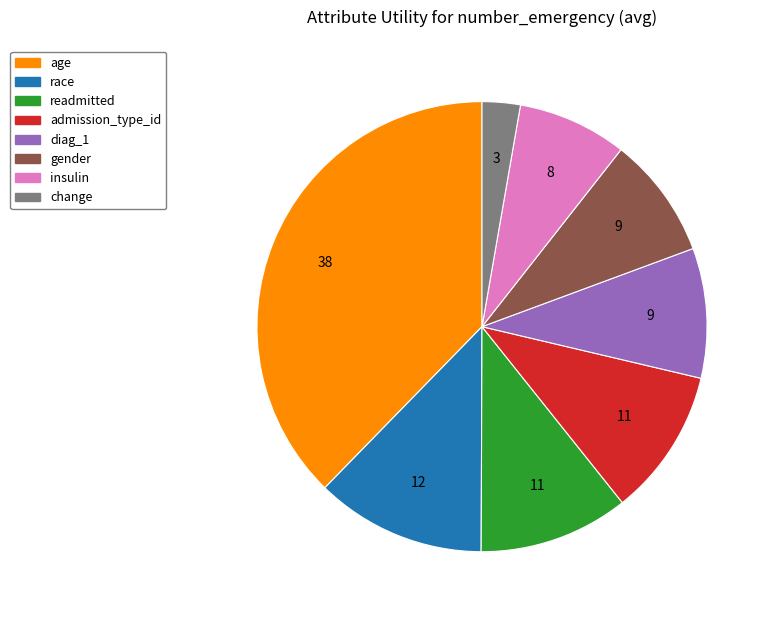

Does any single category account for the majority?

No